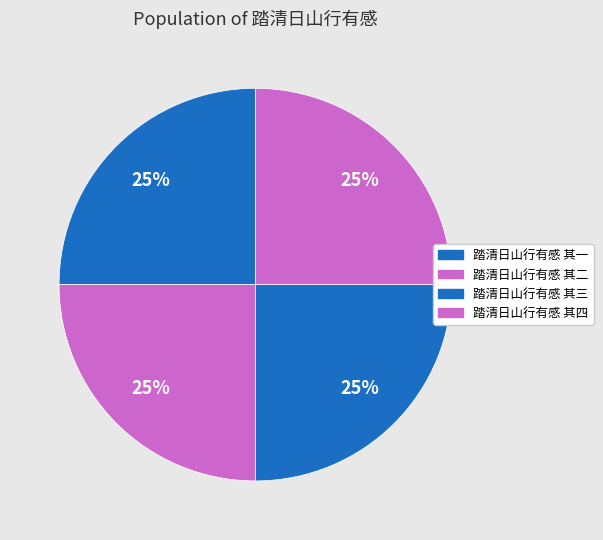

Rank the categories by value from lowest to highest.

踏清日山行有感 其一, 踏清日山行有感 其二, 踏清日山行有感 其三, 踏清日山行有感 其四